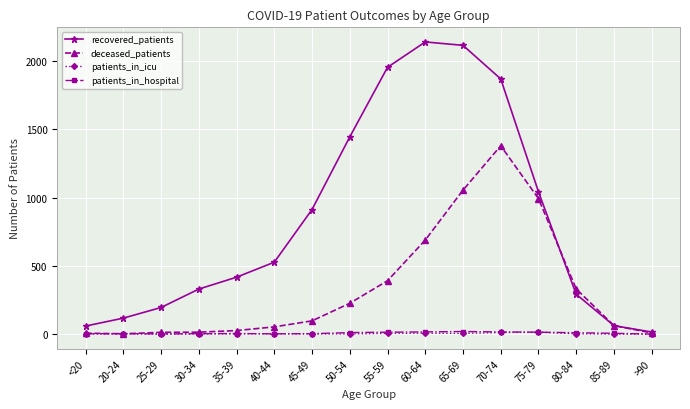

Which series has the widest spread of values?

recovered_patients